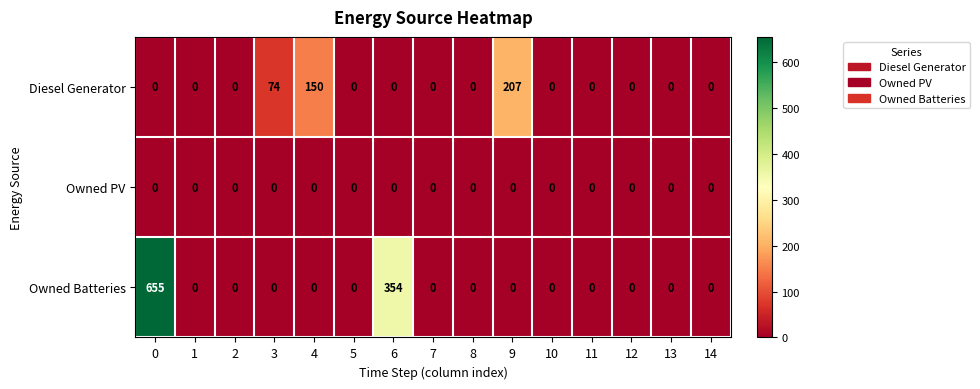

Which series has the largest total across all categories?

Owned Batteries